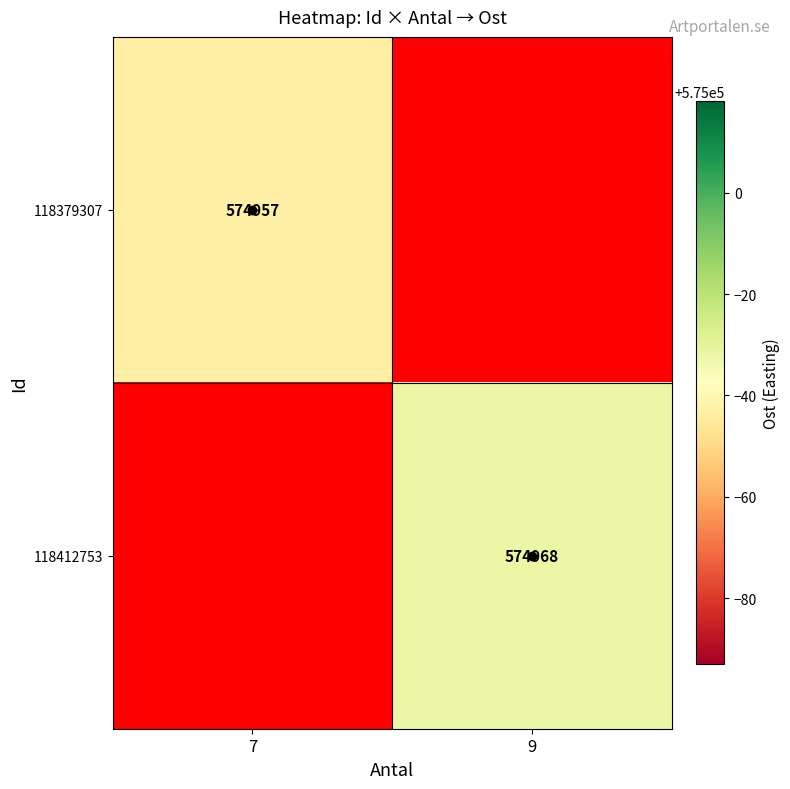

The value of 118379307 at 7 is 365853. True or false?

False